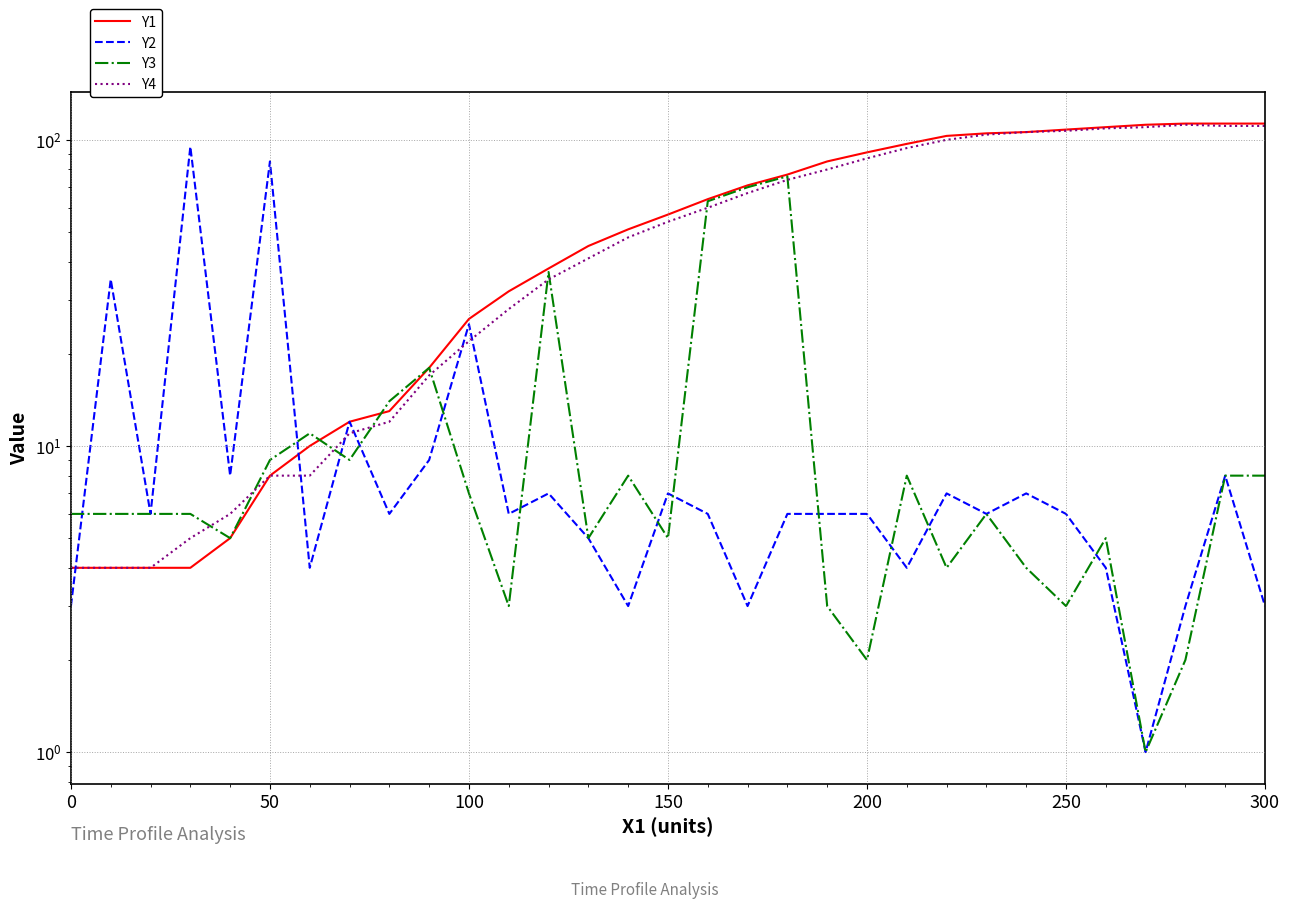

What is the difference between the maximum and minimum values in the Y4 series?

108